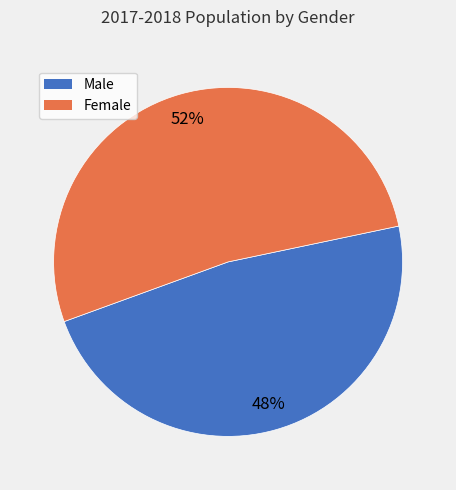

Which has a higher value, Female or Male?

Female